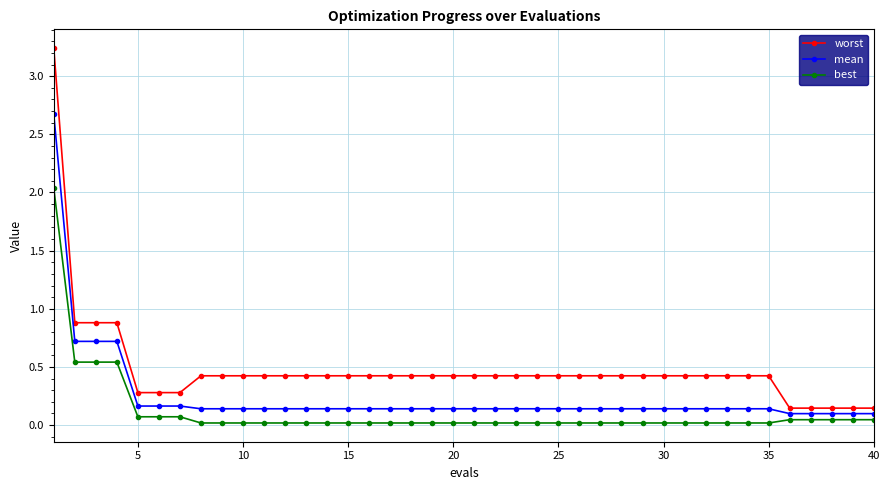

Which series has the widest spread of values?

worst